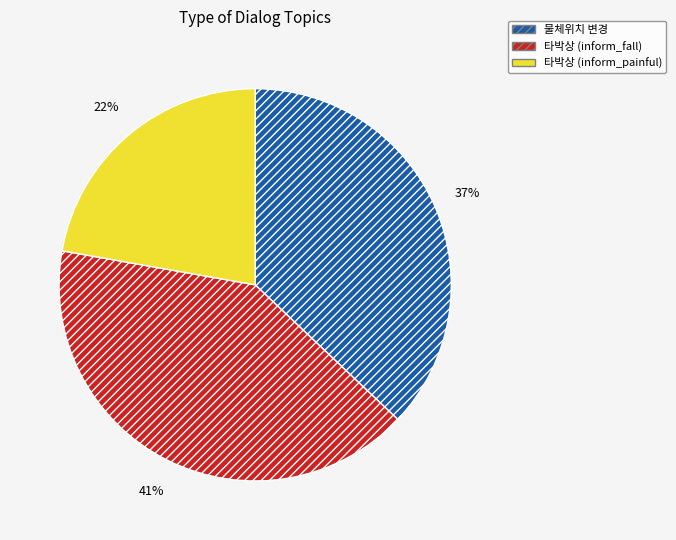

To the nearest percent, what percentage of the pie is 타박상 (inform_painful)?

22%